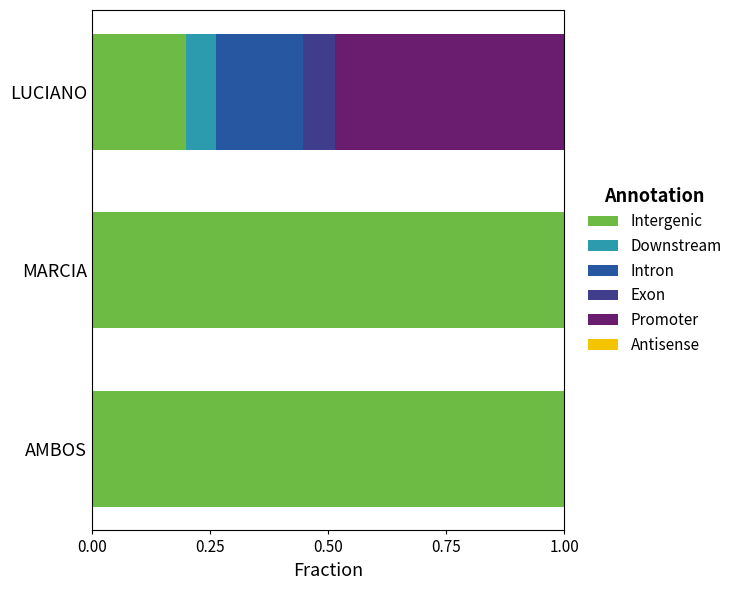

What is the total value across all series at MARCIA?

1.0